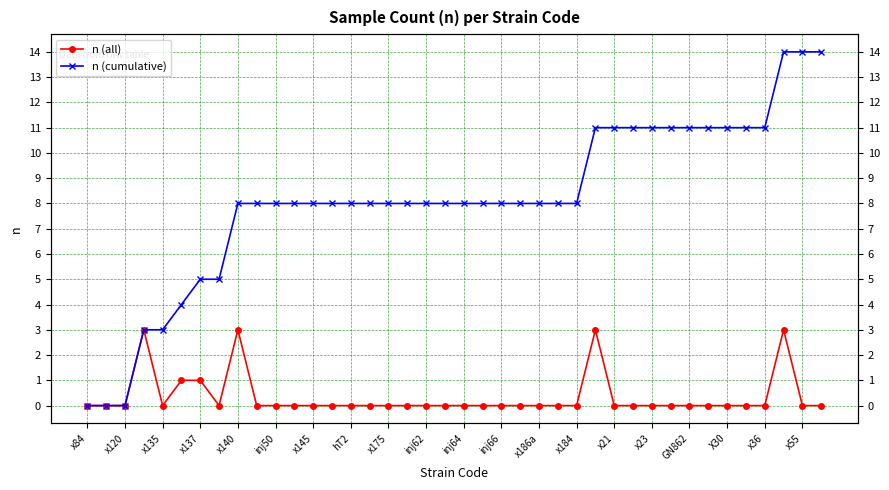

Reading left to right, list all the values displayed in this chart.

n (all): 0	0	0	3	0	1	1	0	3	0	0	0	0	0	0	0	0	0	0	0	0	0	0	0	0	0	0	3	0	0	0	0	0	0	0	0	0	3	0	0
n (cumulative): 0	0	0	3	3	4	5	5	8	8	8	8	8	8	8	8	8	8	8	8	8	8	8	8	8	8	8	11	11	11	11	11	11	11	11	11	11	14	14	14